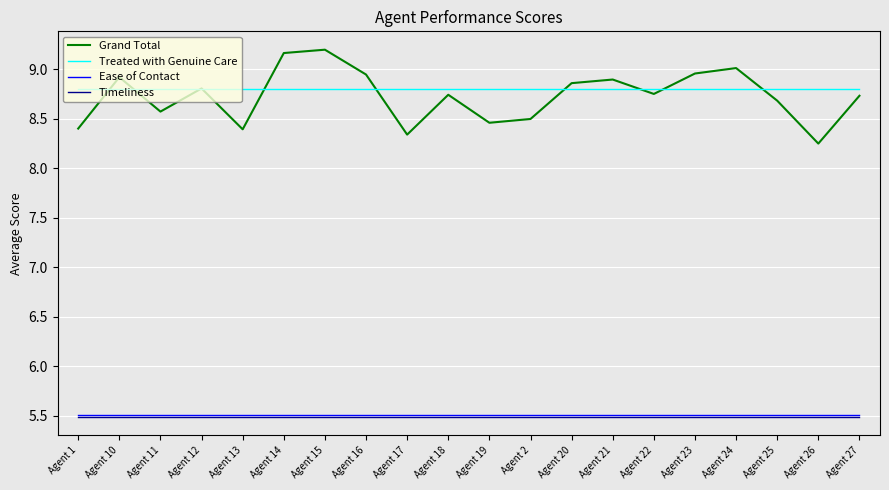

At which label is Grand Total closest to 8?

Agent 26